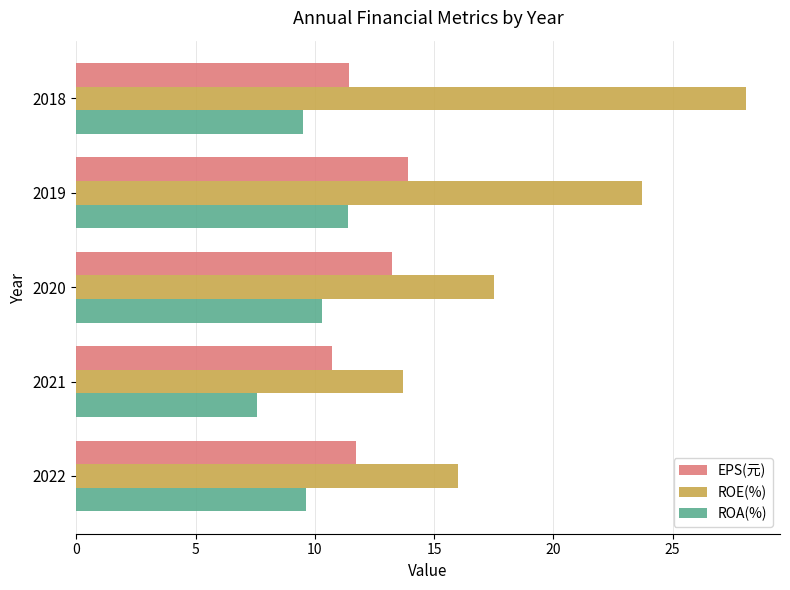

What is the spread (max minus min) of values at 2022?

6.4